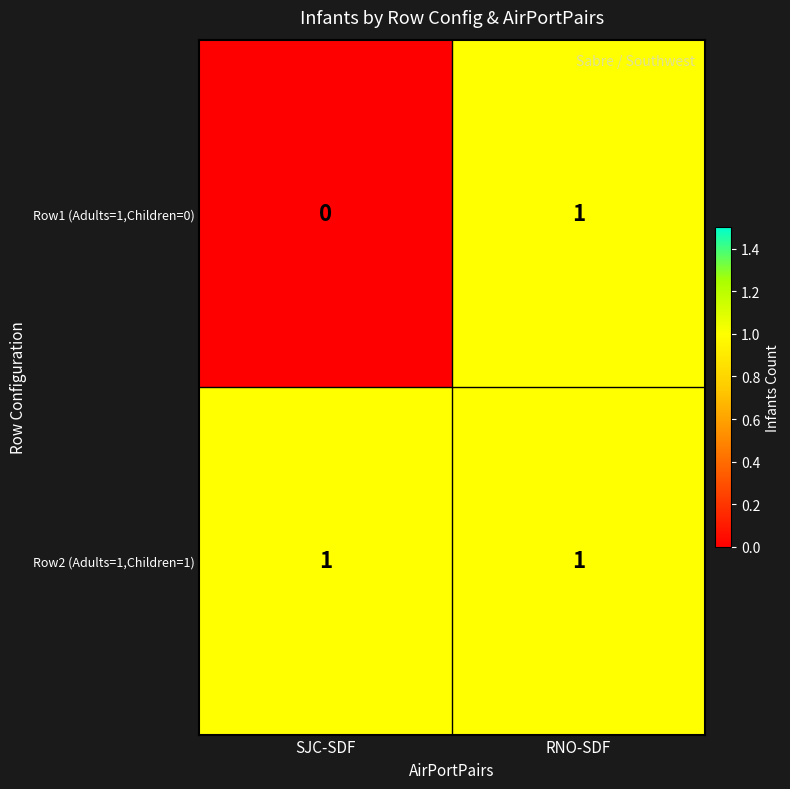

Rank the series by their average value, from lowest to highest.

Row1 (Adults=1,Children=0), Row2 (Adults=1,Children=1)